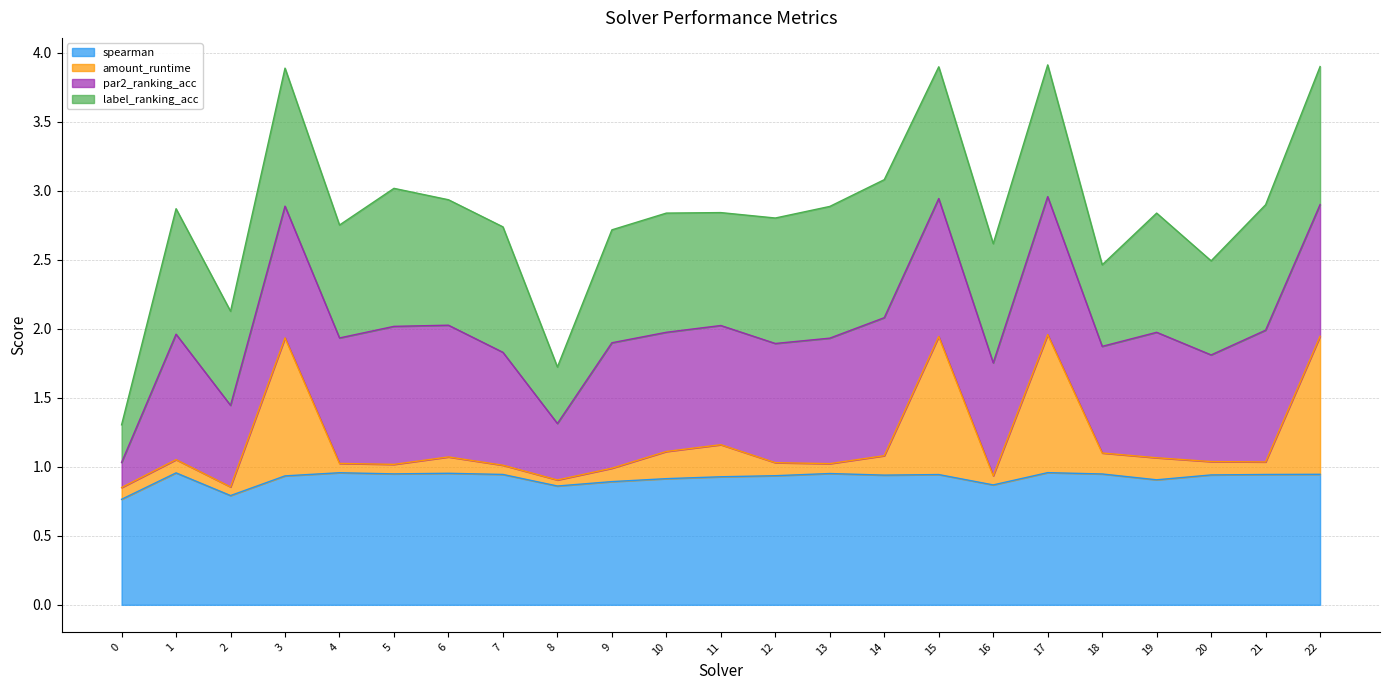

What is the lowest value of the spearman series?

0.8